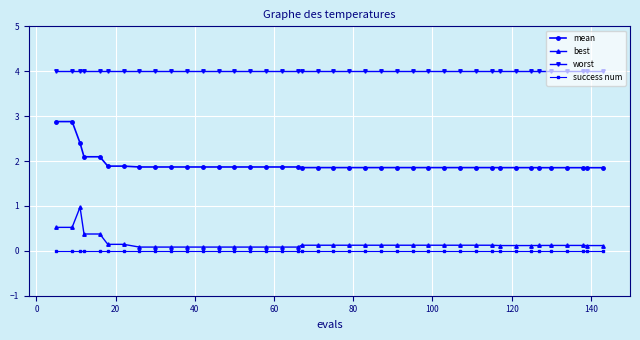

At how many categories does at least one series exceed 2?

40